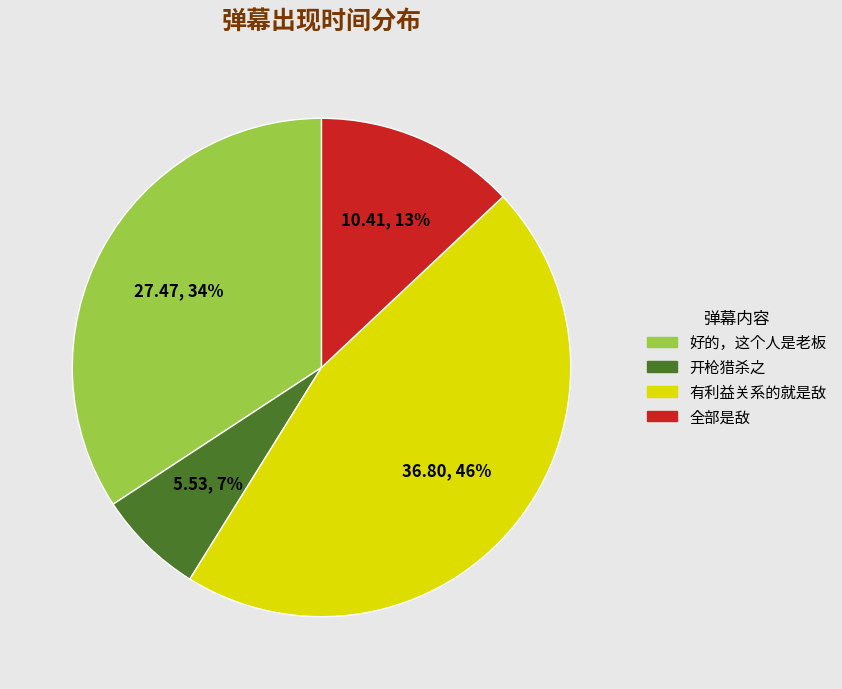

Which slice is the smallest?

开枪猎杀之